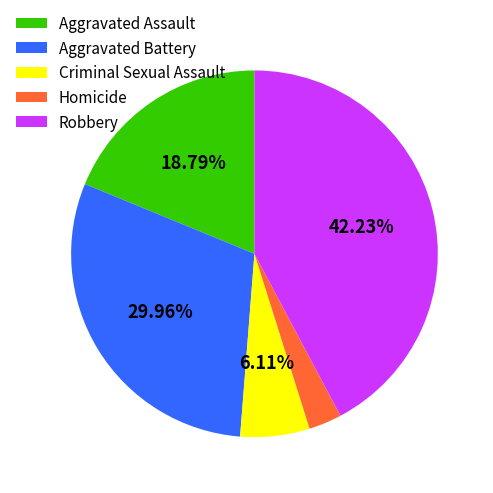

Count the number of slices in the pie.

5